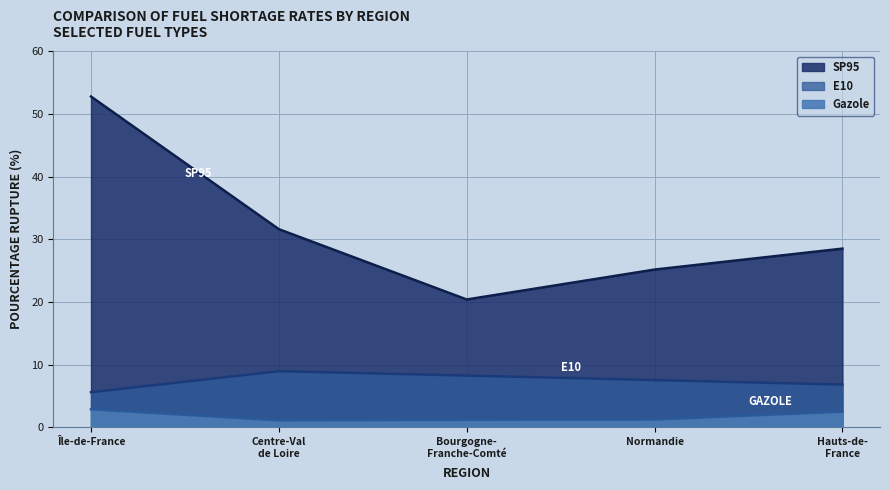

True or false: E10 and Gazole intersect in this chart.

False